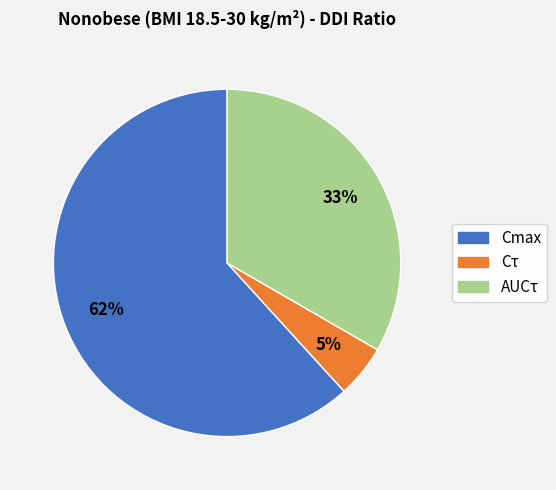

True or false: Cmax accounts for 51% of the total.

False